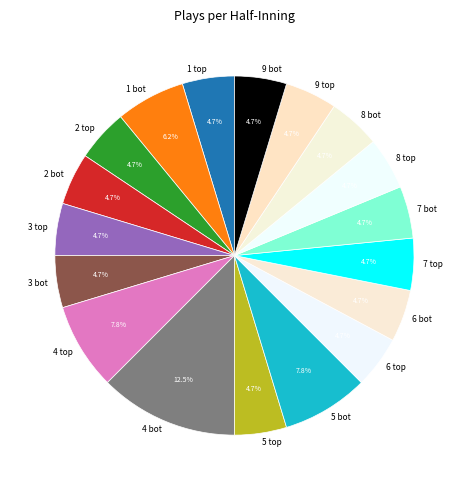

What is the largest slice in the pie chart?

4 bot